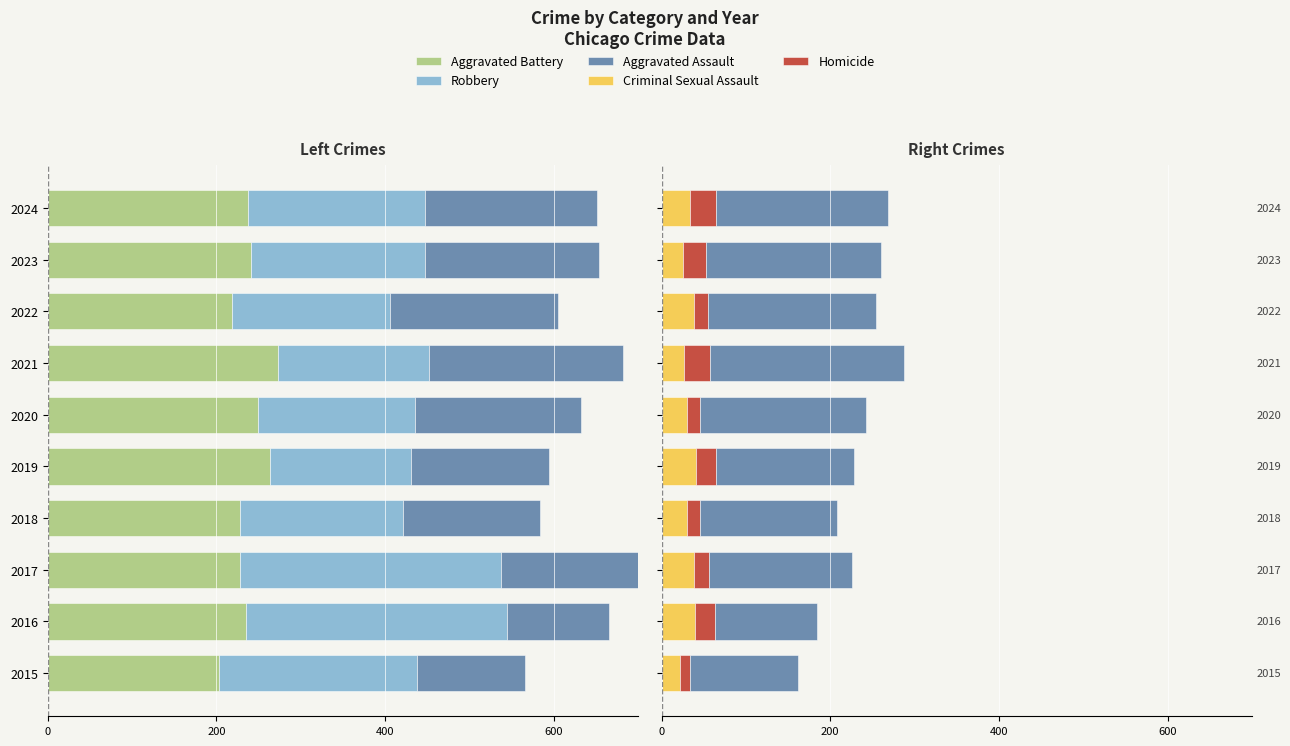

Which has a higher value, 2024 or 2023?

2024